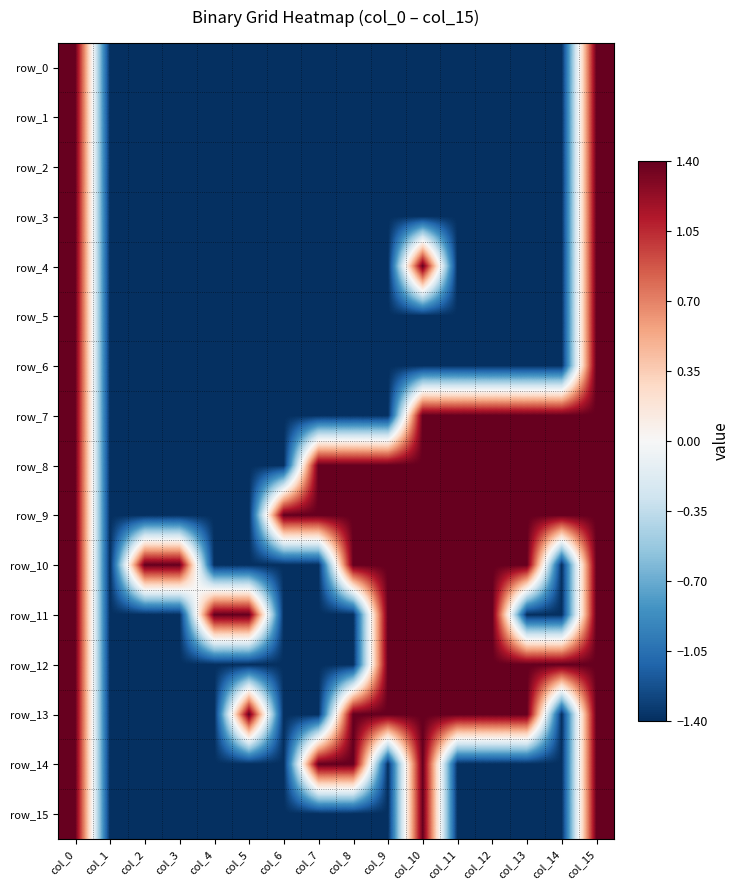

What is the sum of the row_0 values at col_9 and col_10?

-2.8